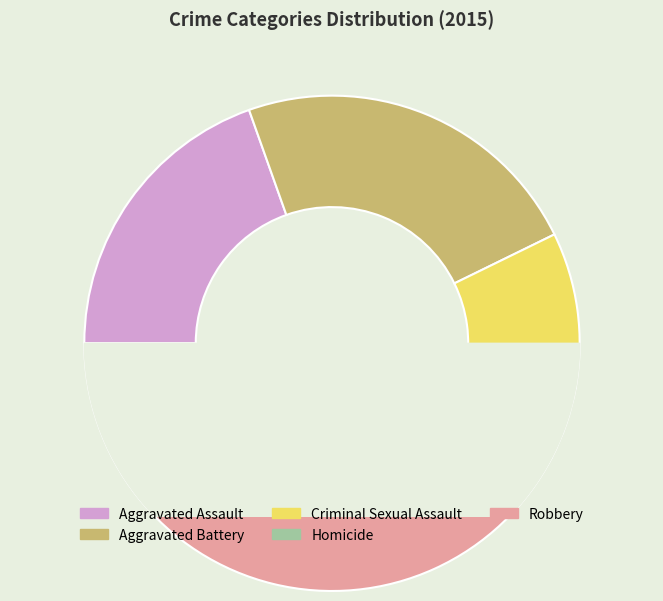

To the nearest percent, what is the average slice percentage?

20%